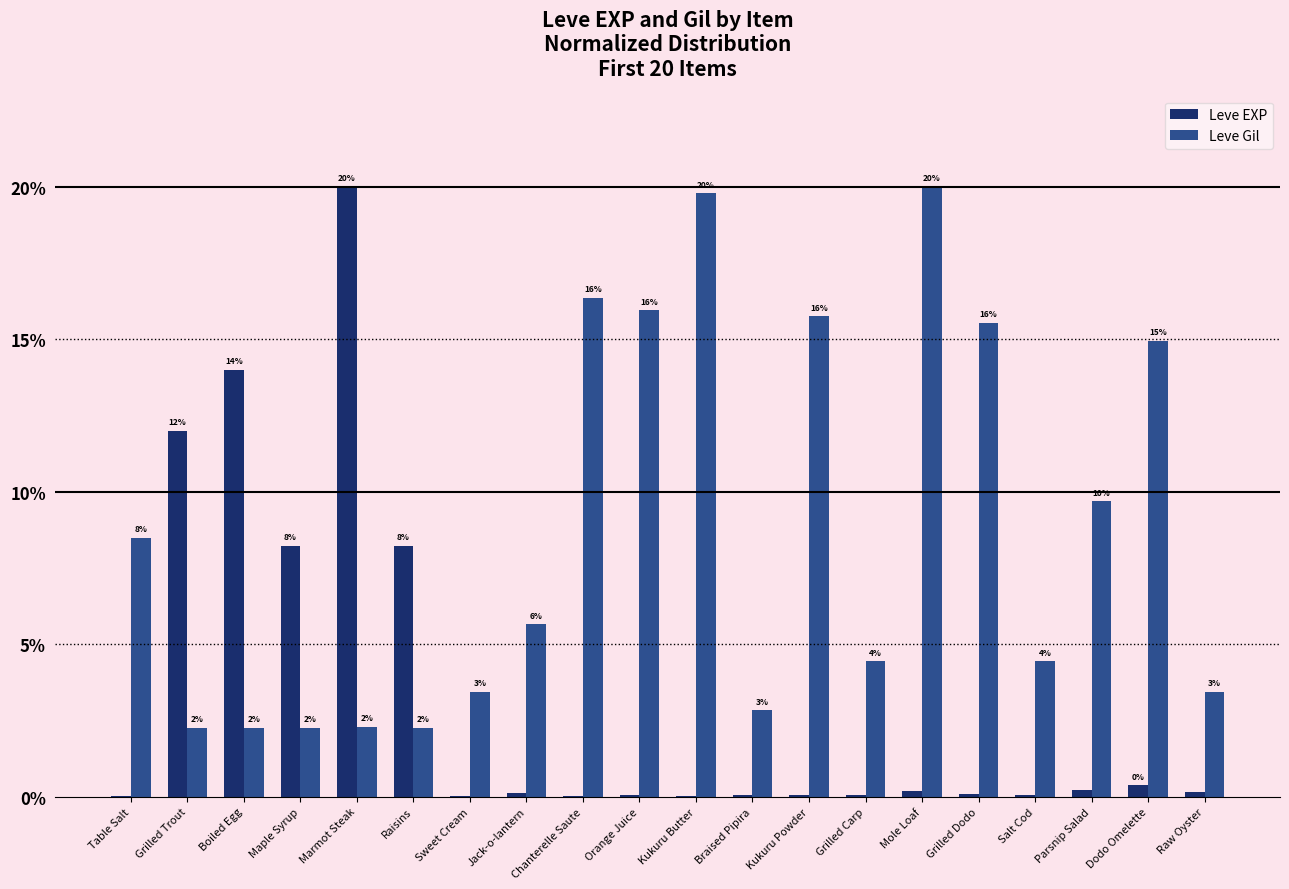

What are all the series names shown in the legend?

Leve EXP, Leve Gil